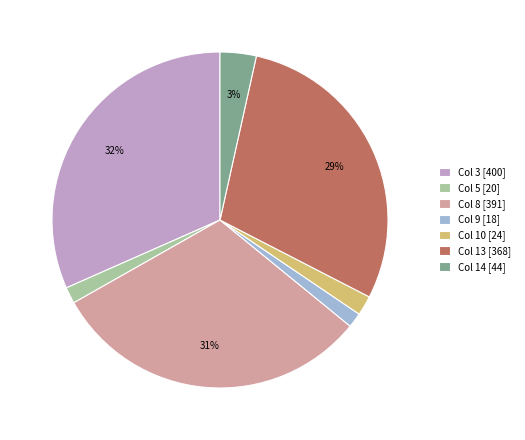

The Col 10 [24] slice represents 2% of the pie. True or false?

True